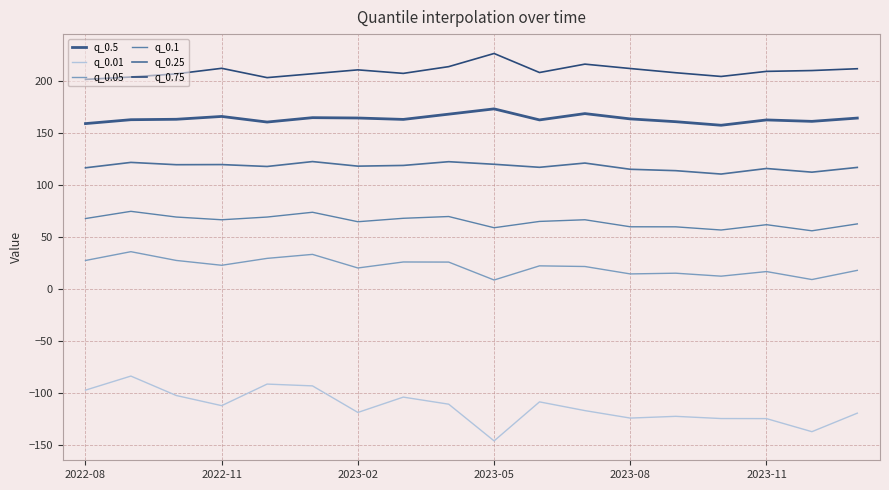

How many lines are shown in the chart?

6